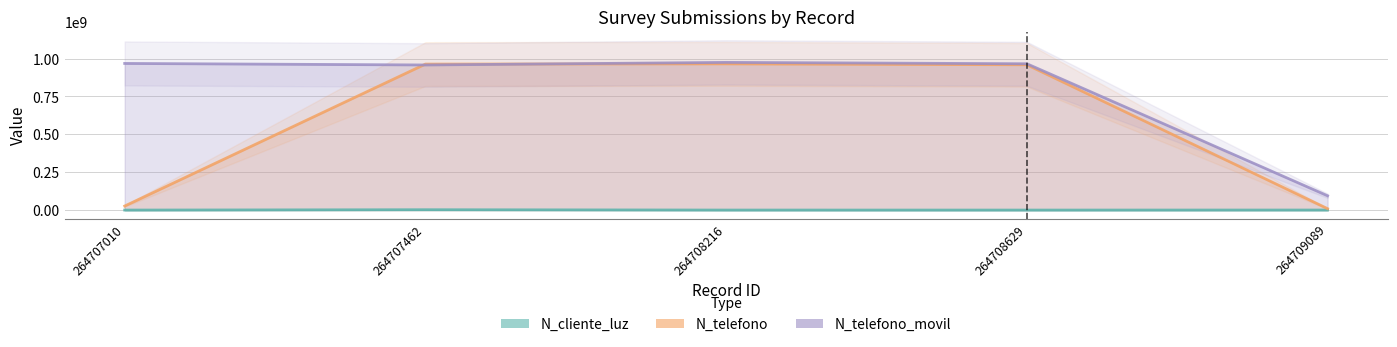

What is the value of the N_cliente_luz point at the 4th from the left?

268734